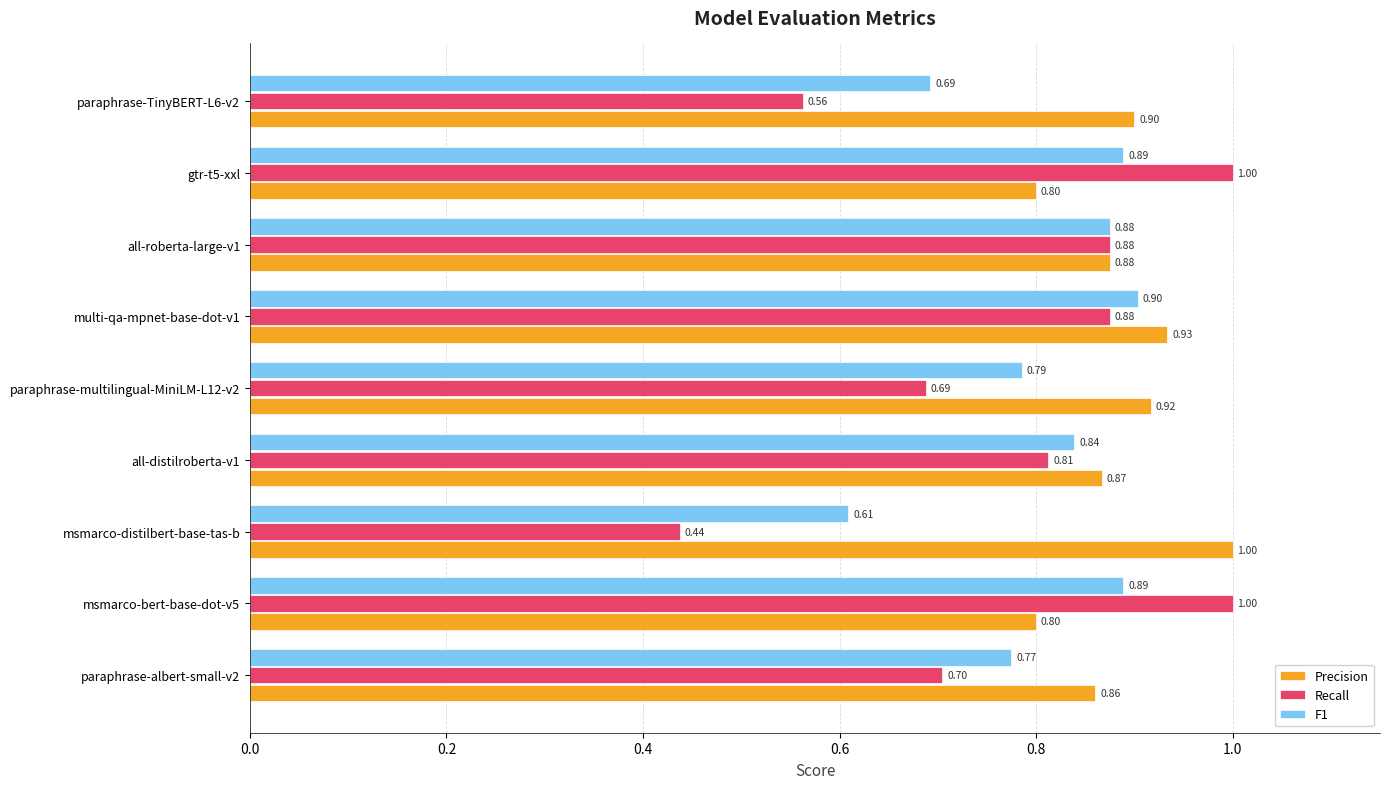

At which category is the sum across all series the highest?

multi-qa-mpnet-base-dot-v1